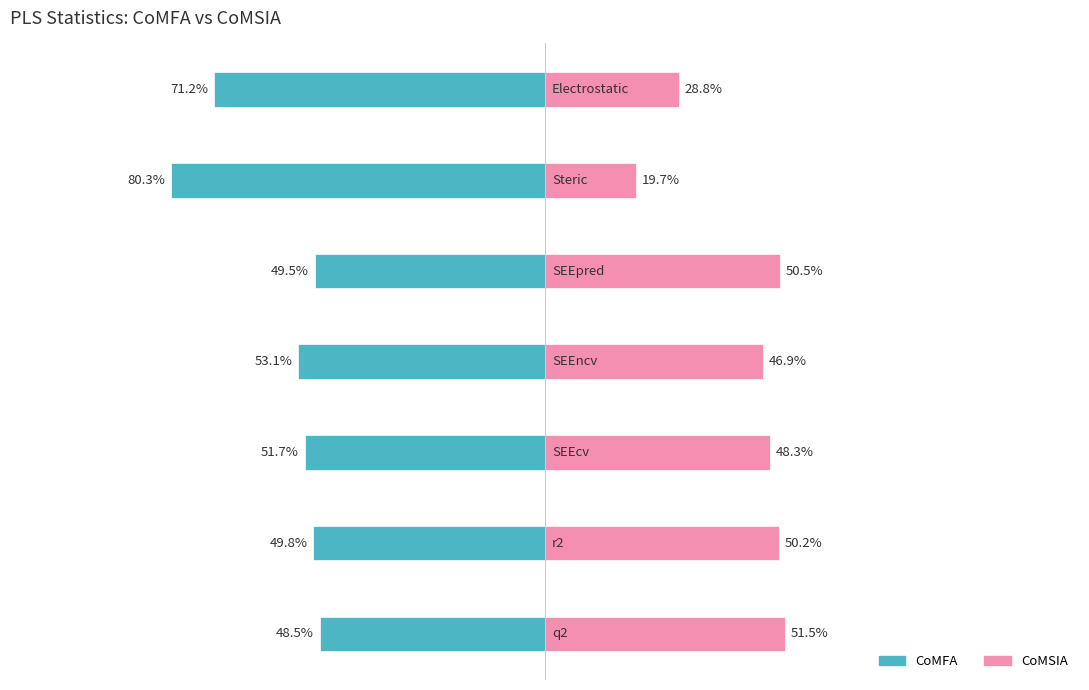

What is the sum of the CoMFA values at 2 and 5?

-132.0